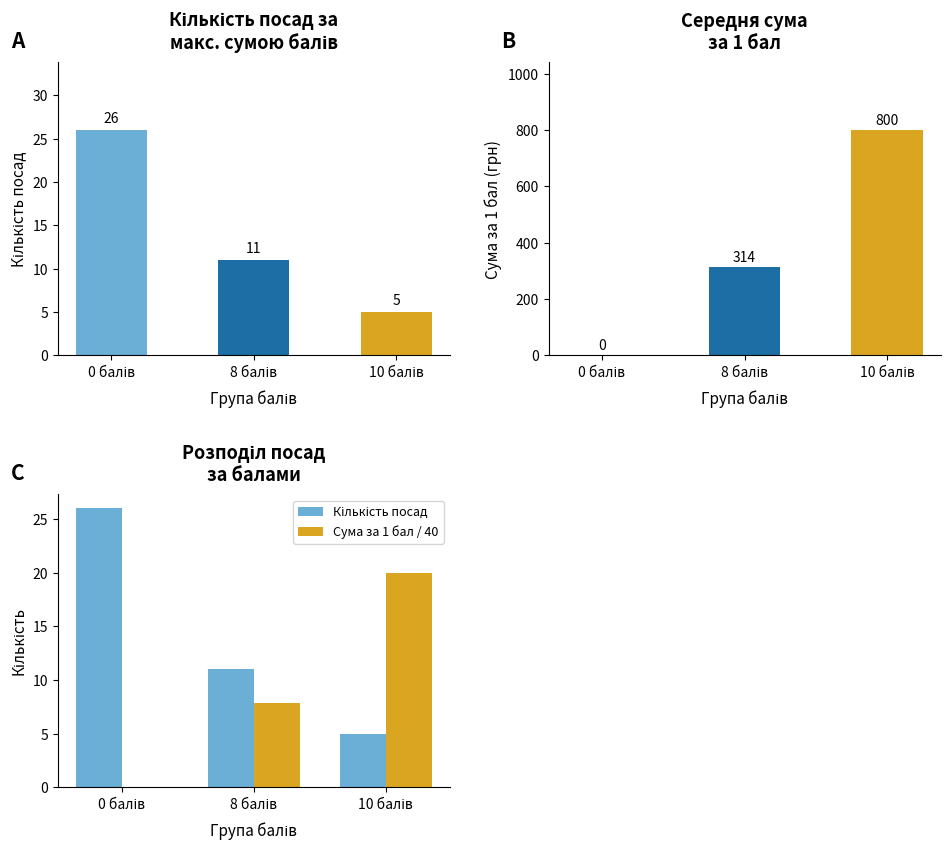

How many values in Сума за 1 бал / 40 are above zero?

2